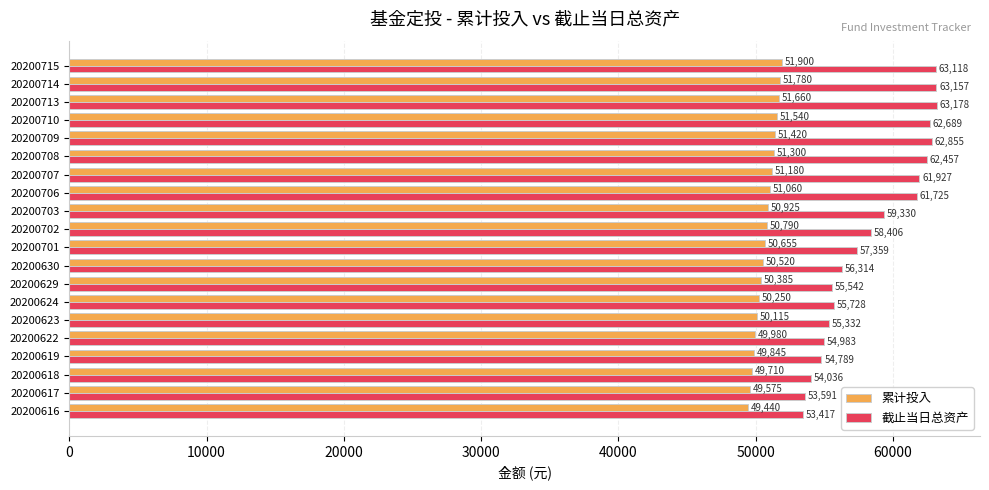

At how many categories does at least one series exceed 60592?

8